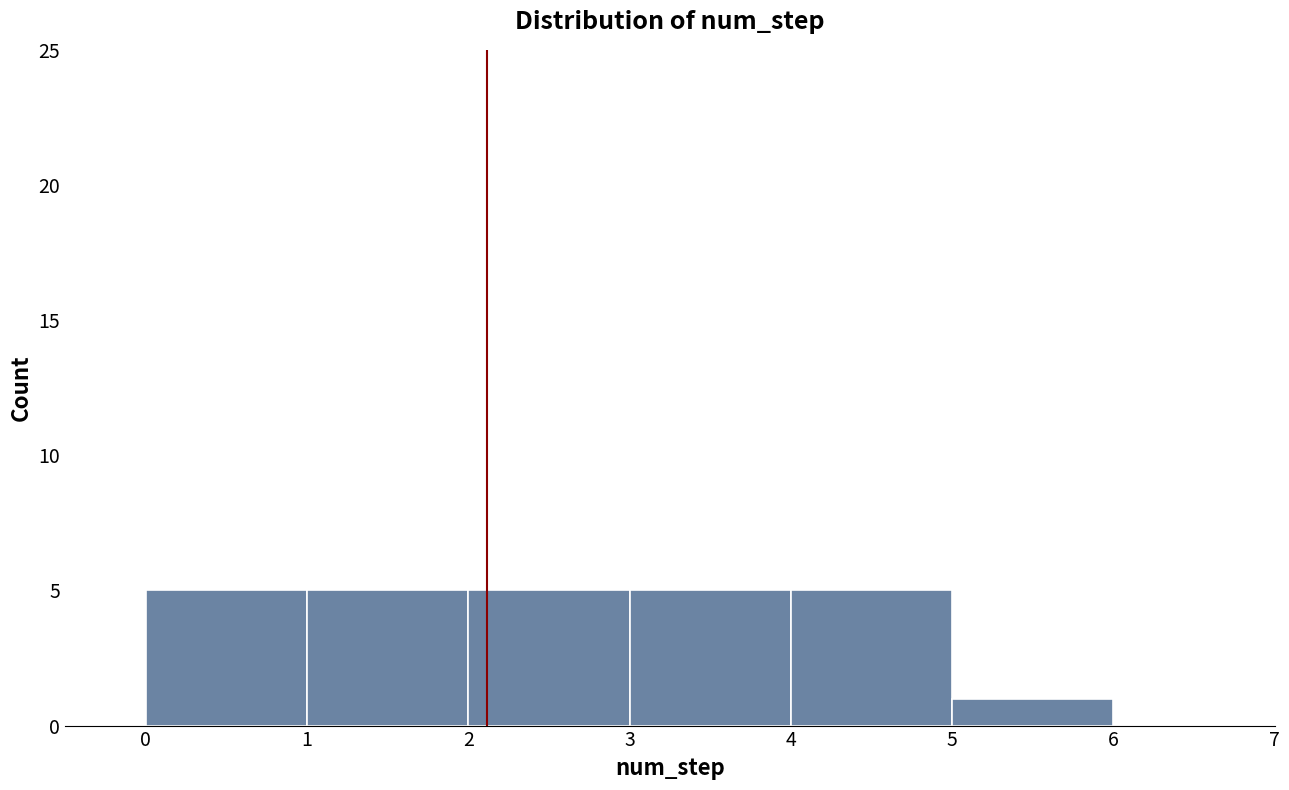

What is the height of the bar covering 5 to 6 on the x-axis? The values are not printed on the chart, so give them approximately, as read against the axis.

1